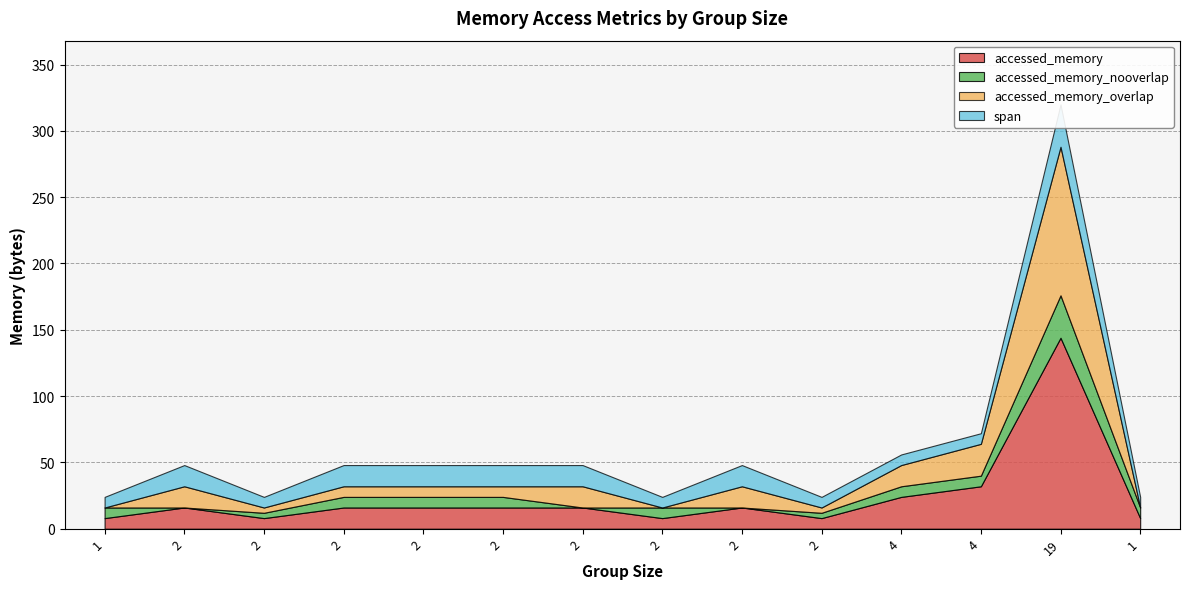

Is the value of accessed_memory_nooverlap at 19 greater than the value of accessed_memory at 2?

Yes